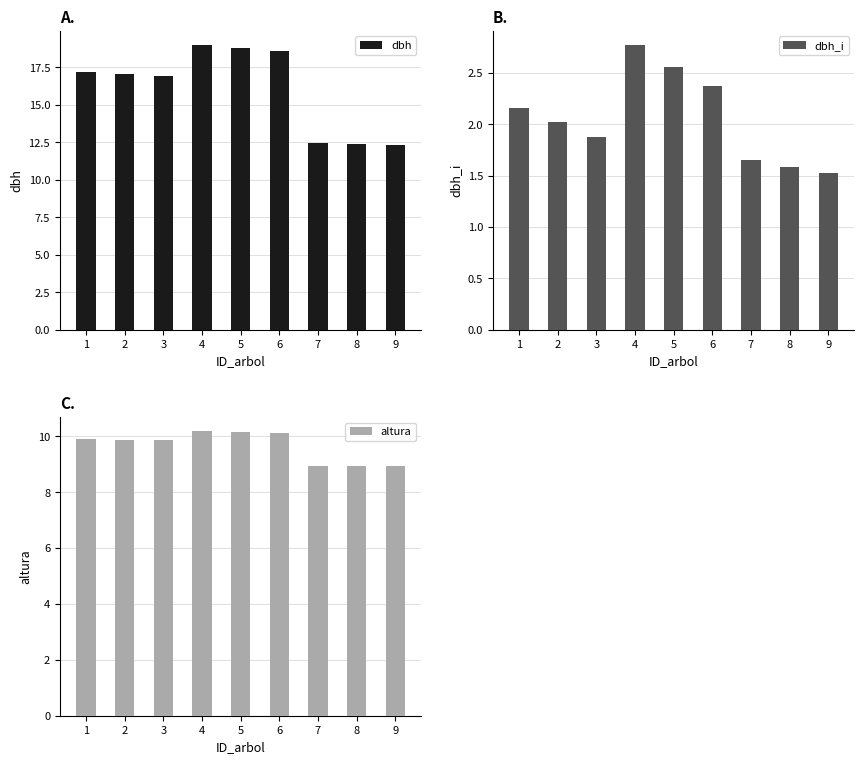

Rank the series by their average value, from highest to lowest.

dbh, altura, dbh_i